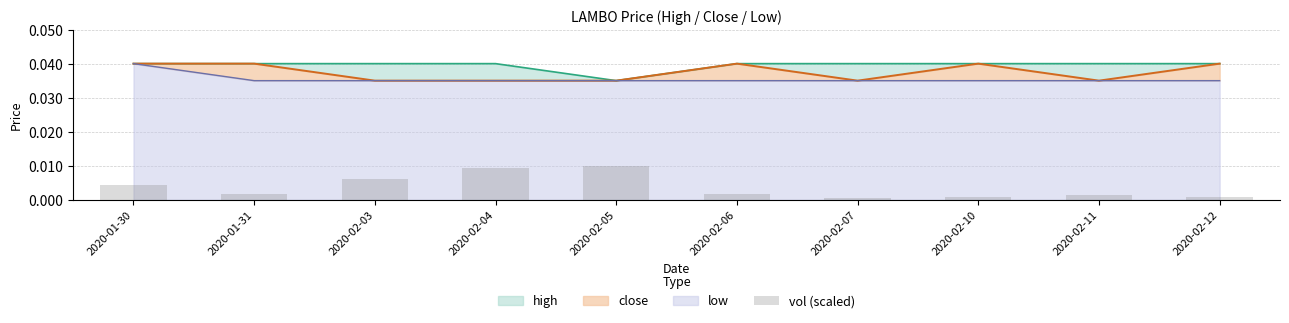

What is the label of the 6th bar from the left?

2020-02-06